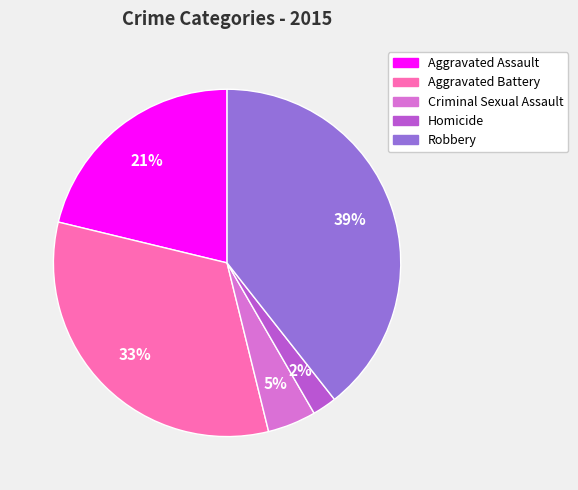

Combined, do Criminal Sexual Assault and Aggravated Battery account for over 50%?

No